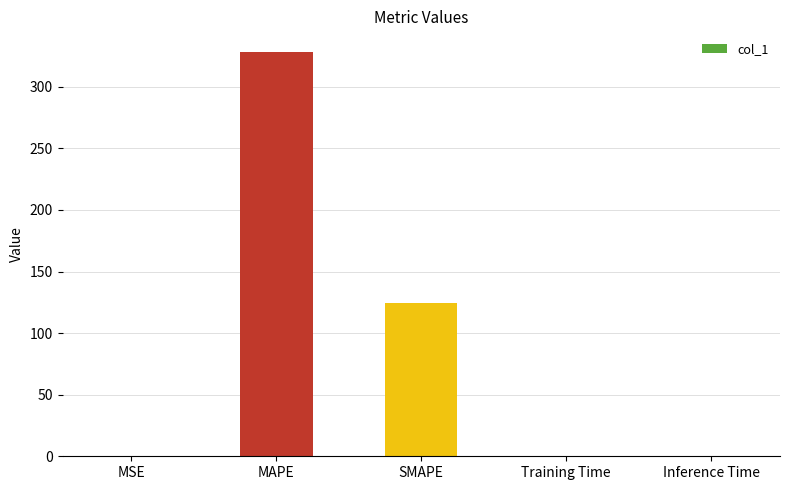

What is the sum of all values?

453.0